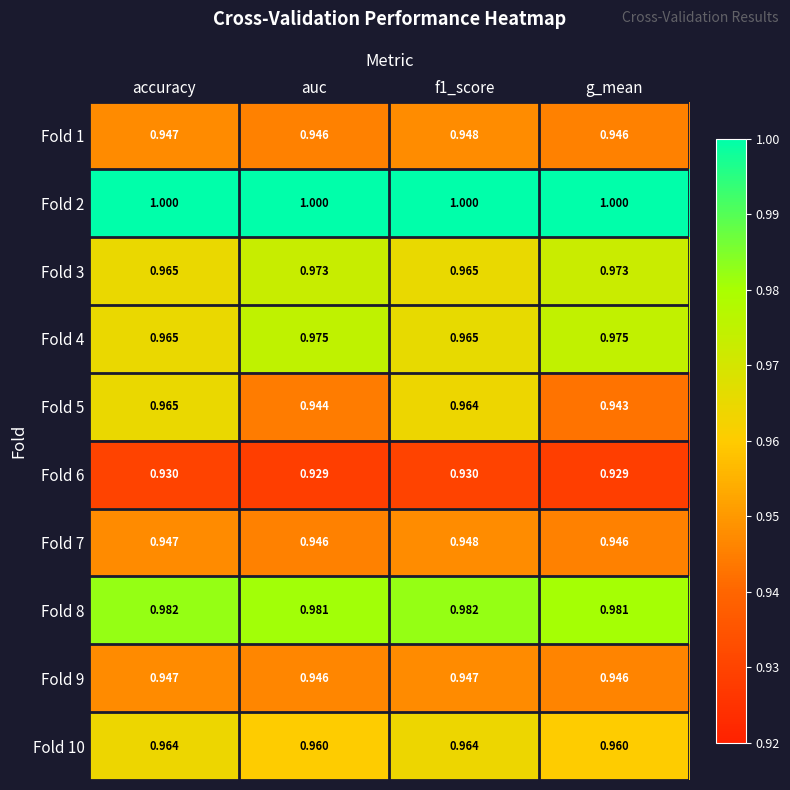

Reading left to right, extract all data points from this chart.

Fold 1: accuracy=0.9	auc=0.9	f1_score=0.9	g_mean=0.9
Fold 2: accuracy=1.0	auc=1.0	f1_score=1.0	g_mean=1.0
Fold 3: accuracy=1.0	auc=1.0	f1_score=1.0	g_mean=1.0
Fold 4: accuracy=1.0	auc=1.0	f1_score=1.0	g_mean=1.0
Fold 5: accuracy=1.0	auc=0.9	f1_score=1.0	g_mean=0.9
Fold 6: accuracy=0.9	auc=0.9	f1_score=0.9	g_mean=0.9
Fold 7: accuracy=0.9	auc=0.9	f1_score=0.9	g_mean=0.9
Fold 8: accuracy=1.0	auc=1.0	f1_score=1.0	g_mean=1.0
Fold 9: accuracy=0.9	auc=0.9	f1_score=0.9	g_mean=0.9
Fold 10: accuracy=1.0	auc=1.0	f1_score=1.0	g_mean=1.0